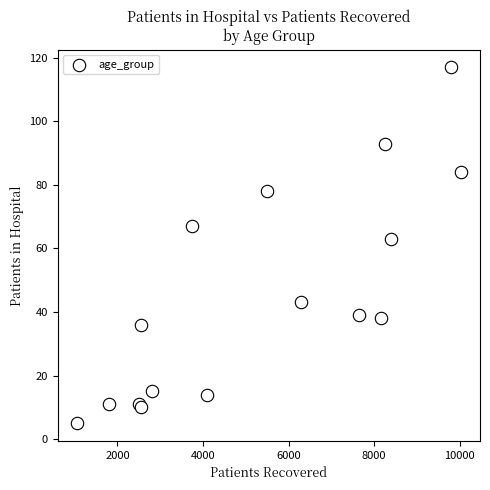

What Y value in the scatter plot is closest to 61?

63